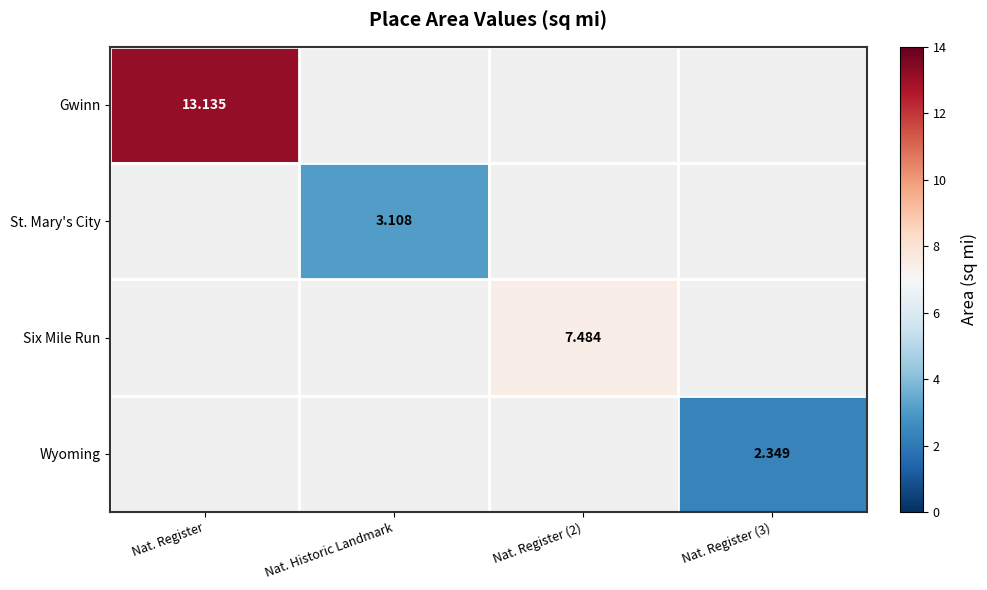

What is the approximate value of Gwinn at Nat. Register?

13.1